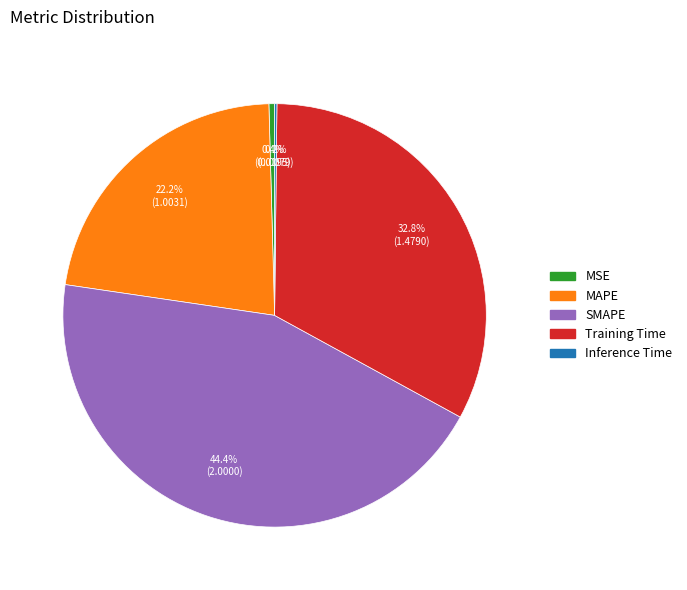

Which category has the biggest portion of the pie?

SMAPE